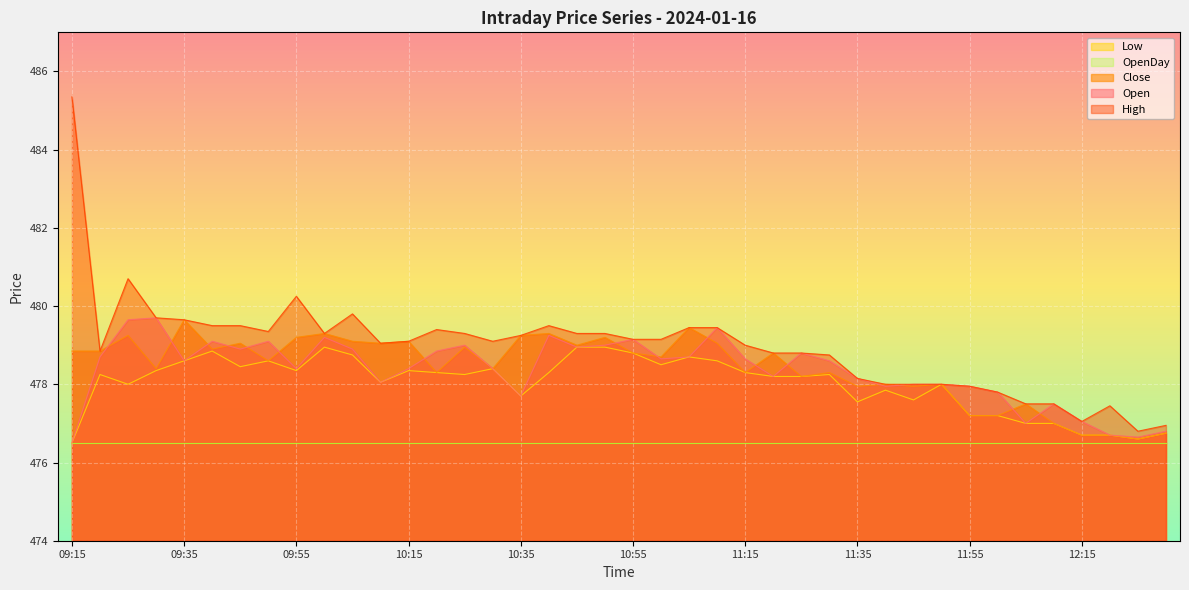

Which label corresponds to the smallest value in the chart?

09:15